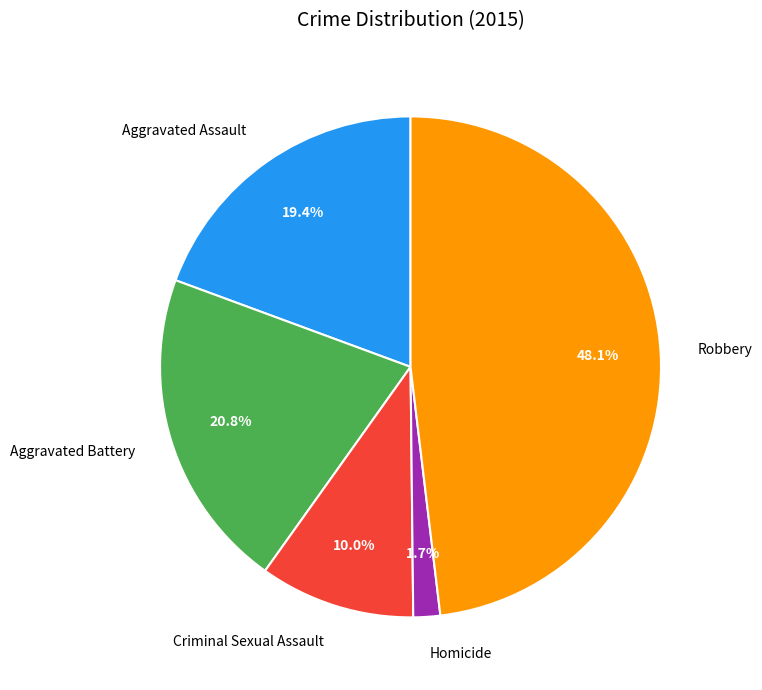

To the nearest percent, what percentage of the pie is Criminal Sexual Assault?

10%